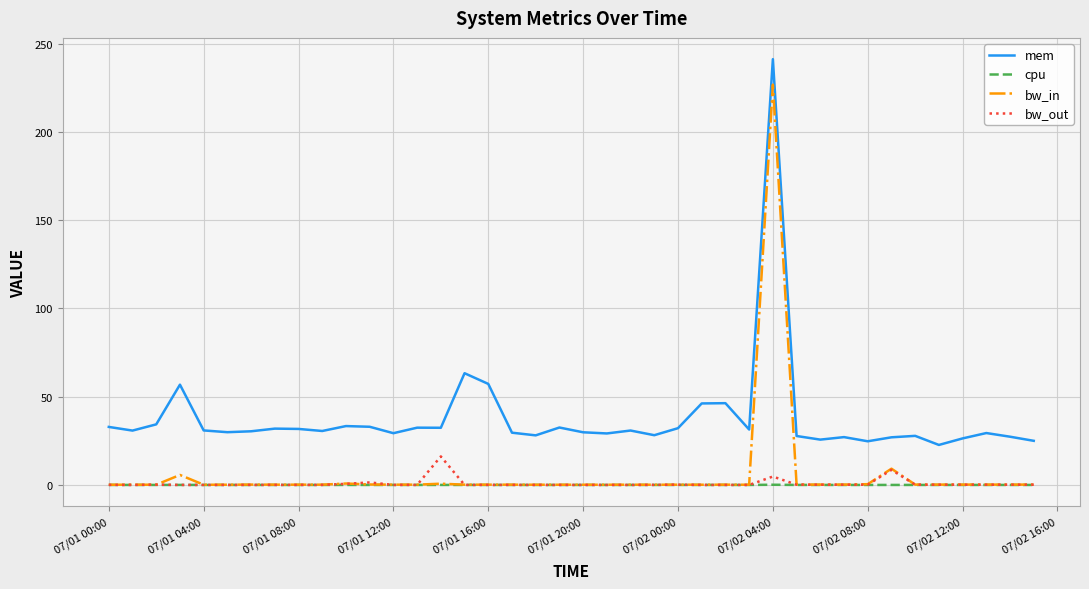

Which series has the largest total across all categories?

mem